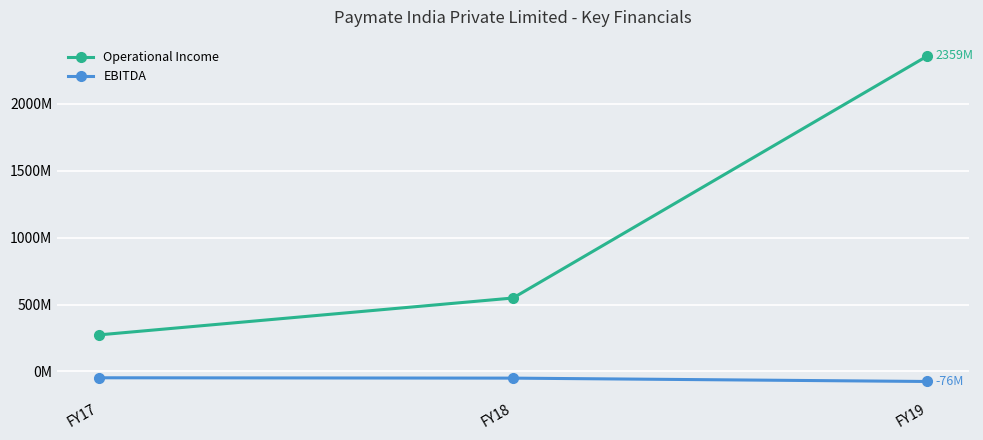

Rank the series by their maximum value, from lowest to highest.

EBITDA, Operational Income